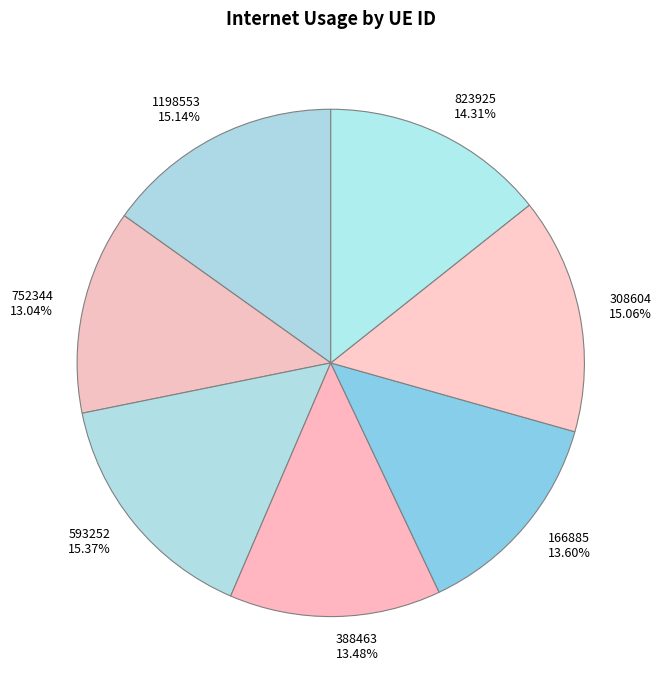

Does any single category account for the majority?

No